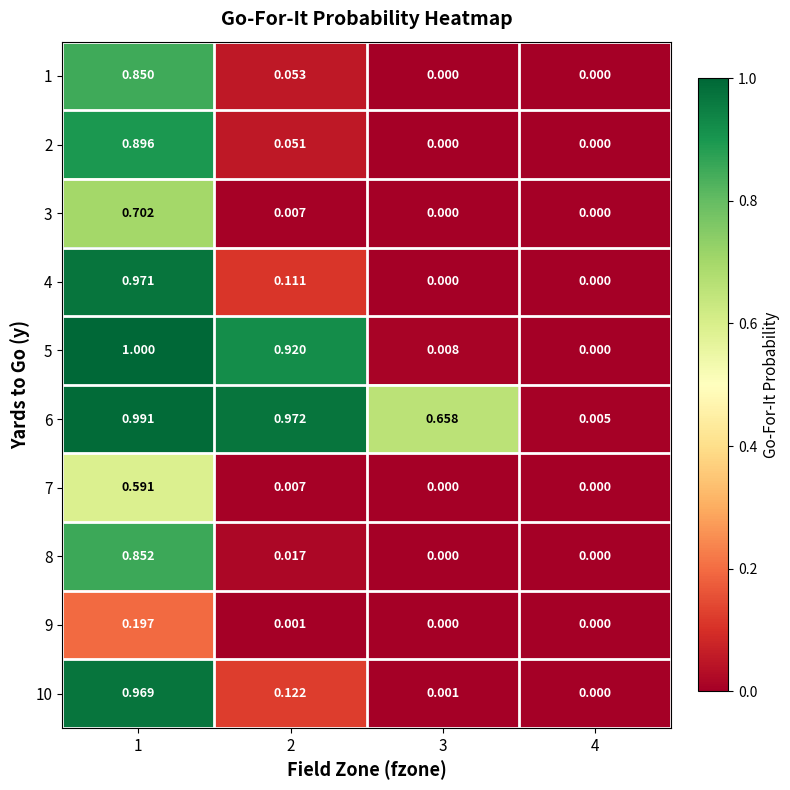

At how many categories does at least one series exceed 0?

4